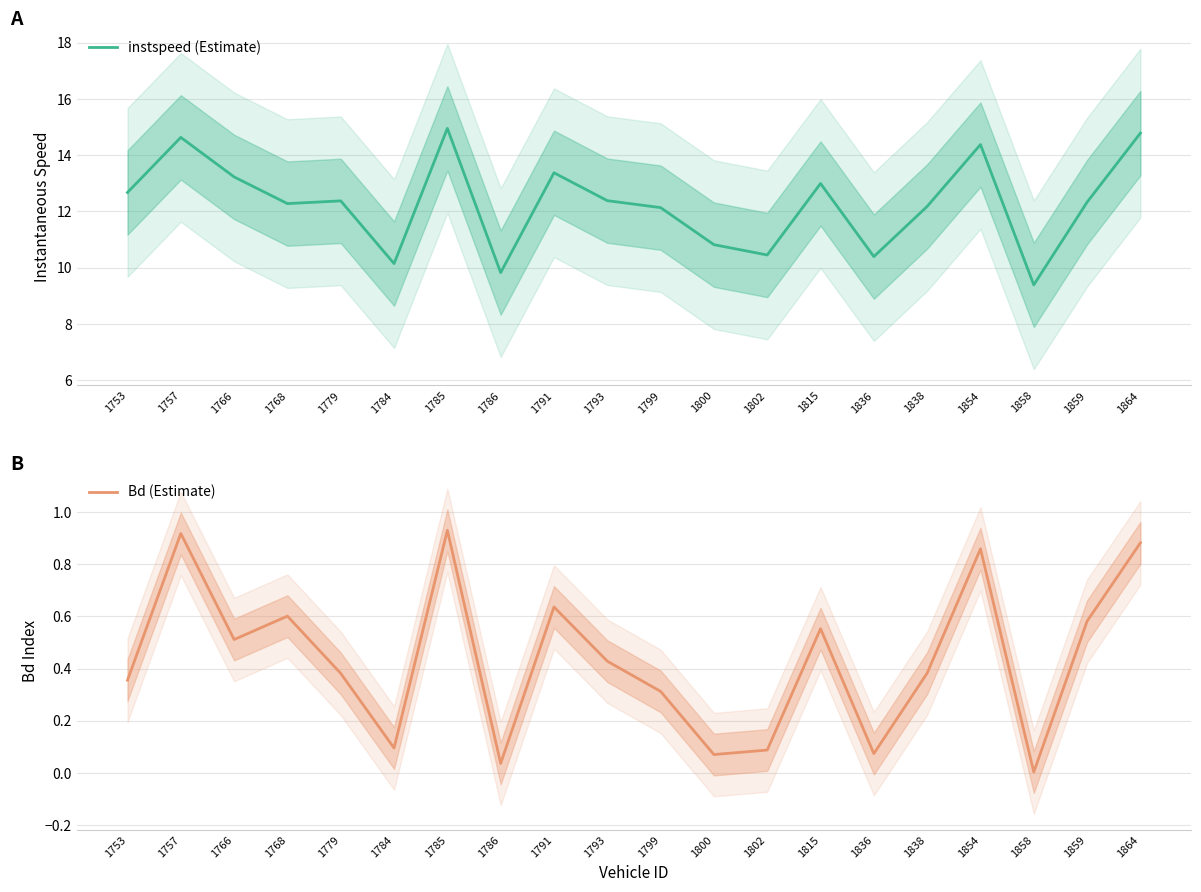

Which series has the largest range (max minus min)?

instspeed (Estimate)